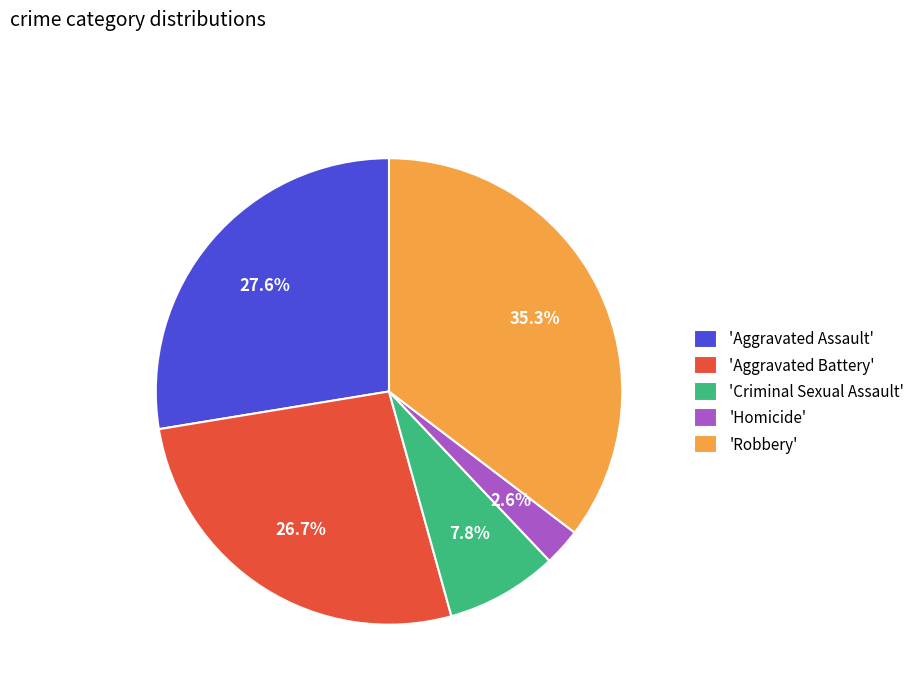

How many slices are in this pie chart?

5